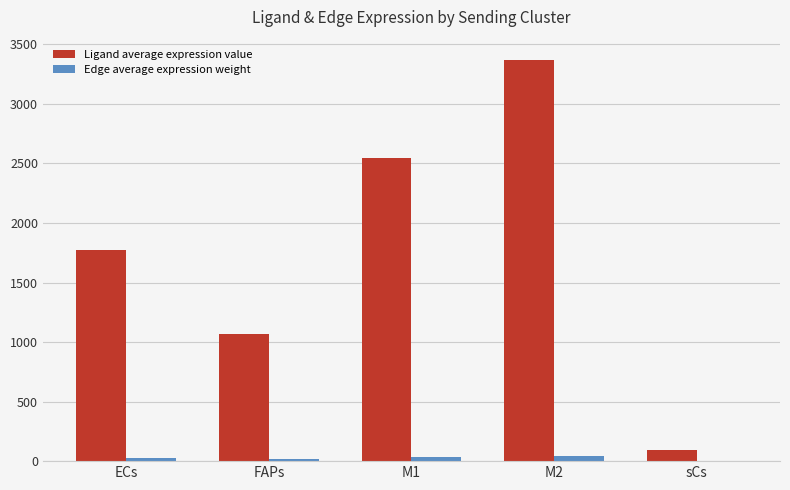

What are all the series names shown in the legend?

Ligand average expression value, Edge average expression weight